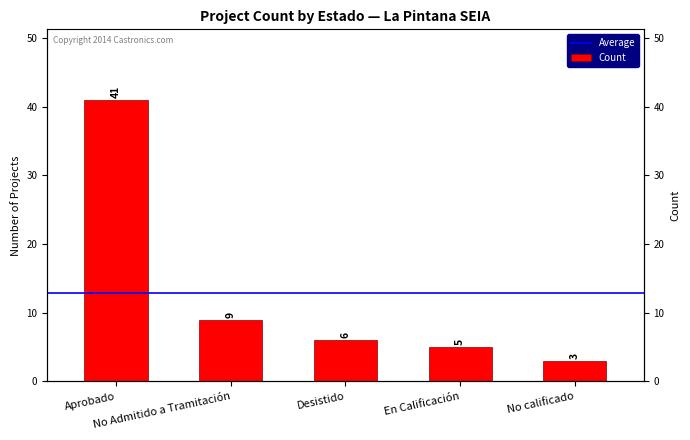

List the labels in order of value, smallest first.

No calificado, En Calificación, Desistido, No Admitido a Tramitación, Aprobado